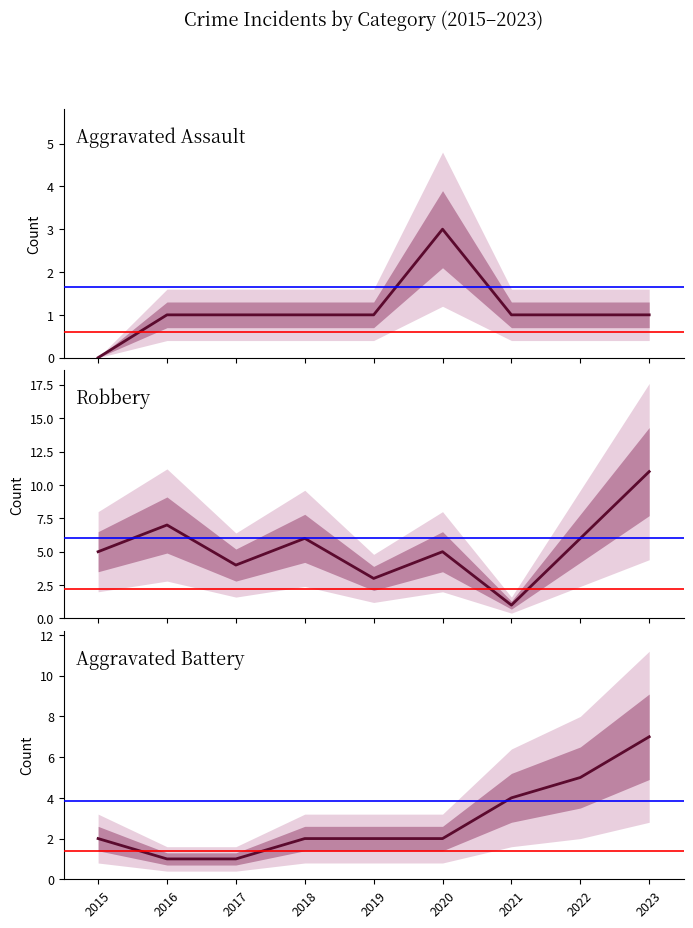

What is the sum of all Aggravated Battery values?

26